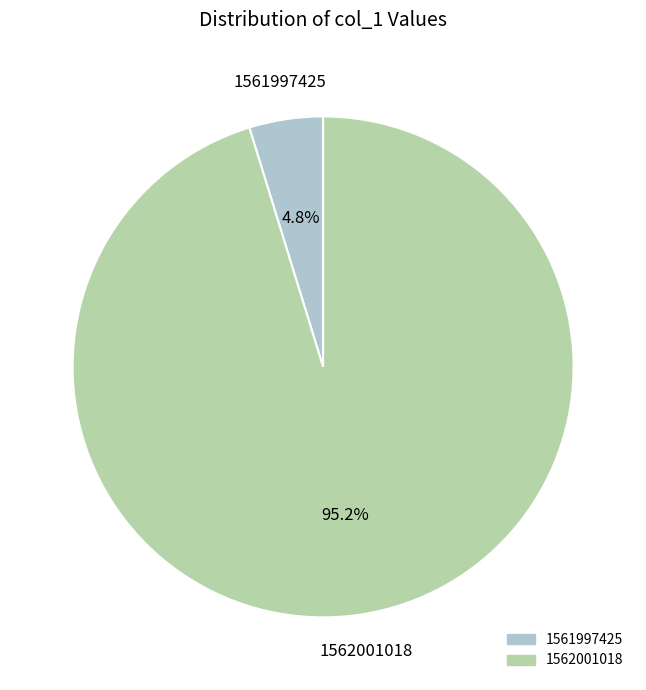

To the nearest percent, what portion does 1561997425 represent?

5%